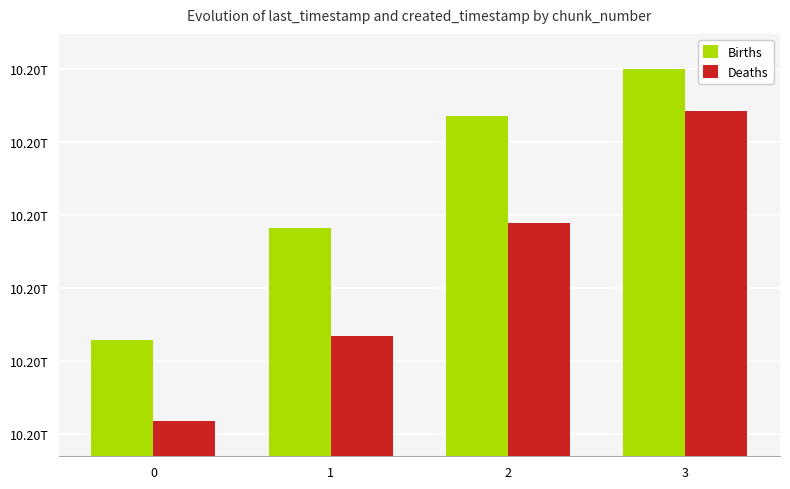

Reading left to right, what are all the values shown in this chart?

Births: 10196639195731	10197409328510	10198177327370	10198496681920
Deaths: 10196085686099	10196671289806	10197440083555	10198210497023